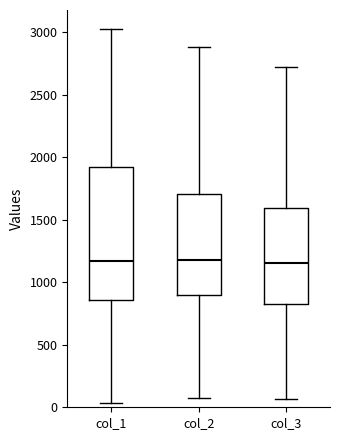

Which box is the tallest, from its lower edge to its upper edge?

col_1